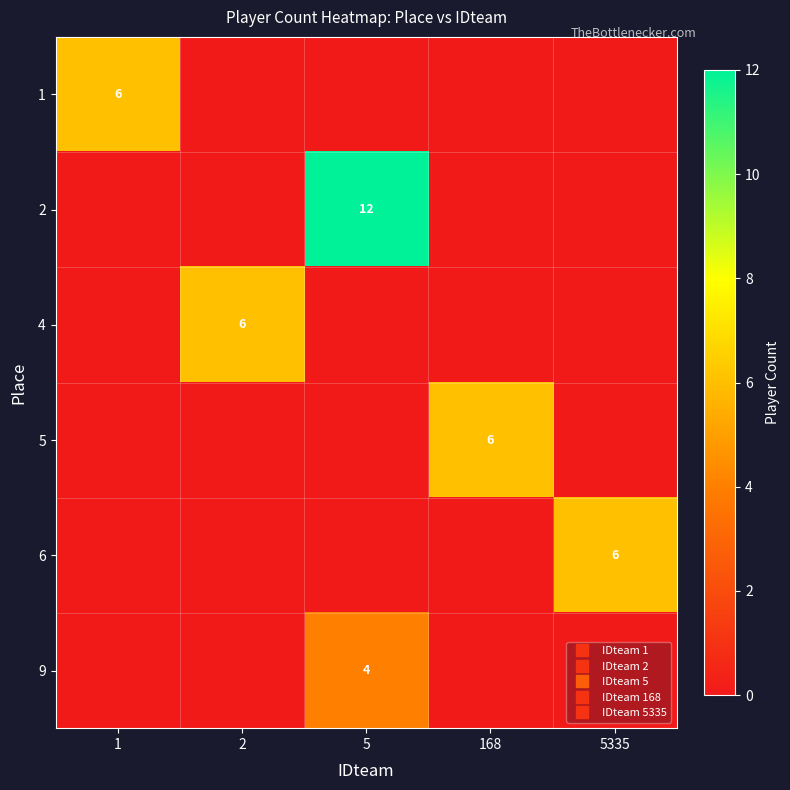

Which series has the largest total across all categories?

2